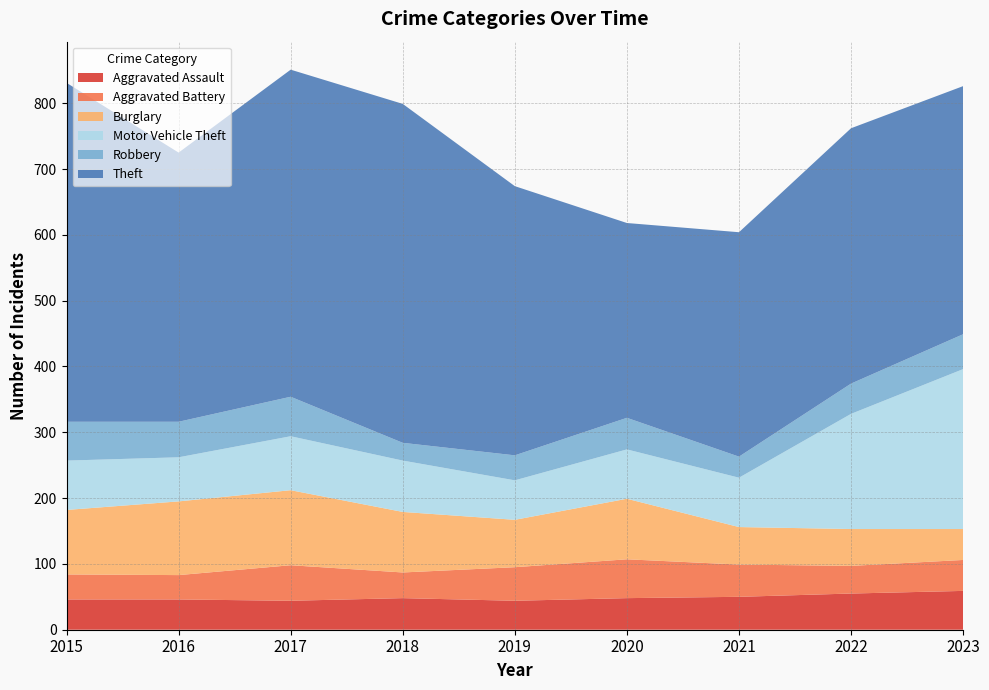

Reading left to right, extract all data points from this chart.

Aggravated Assault: 46	46	44	48	44	48	50	55	59
Aggravated Battery: 38	37	54	39	51	59	49	42	47
Burglary: 98	112	114	92	72	92	57	56	47
Motor Vehicle Theft: 75	67	82	78	60	75	75	175	243
Robbery: 59	54	60	27	38	48	32	46	53
Theft: 515	409	497	515	409	296	341	388	377